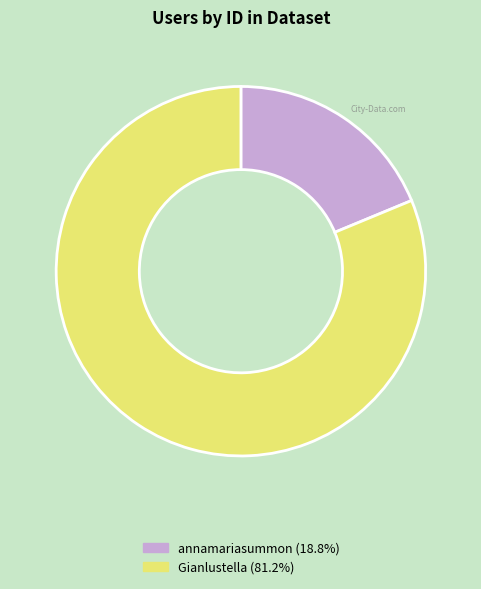

Is Gianlustella the majority of the pie?

Yes